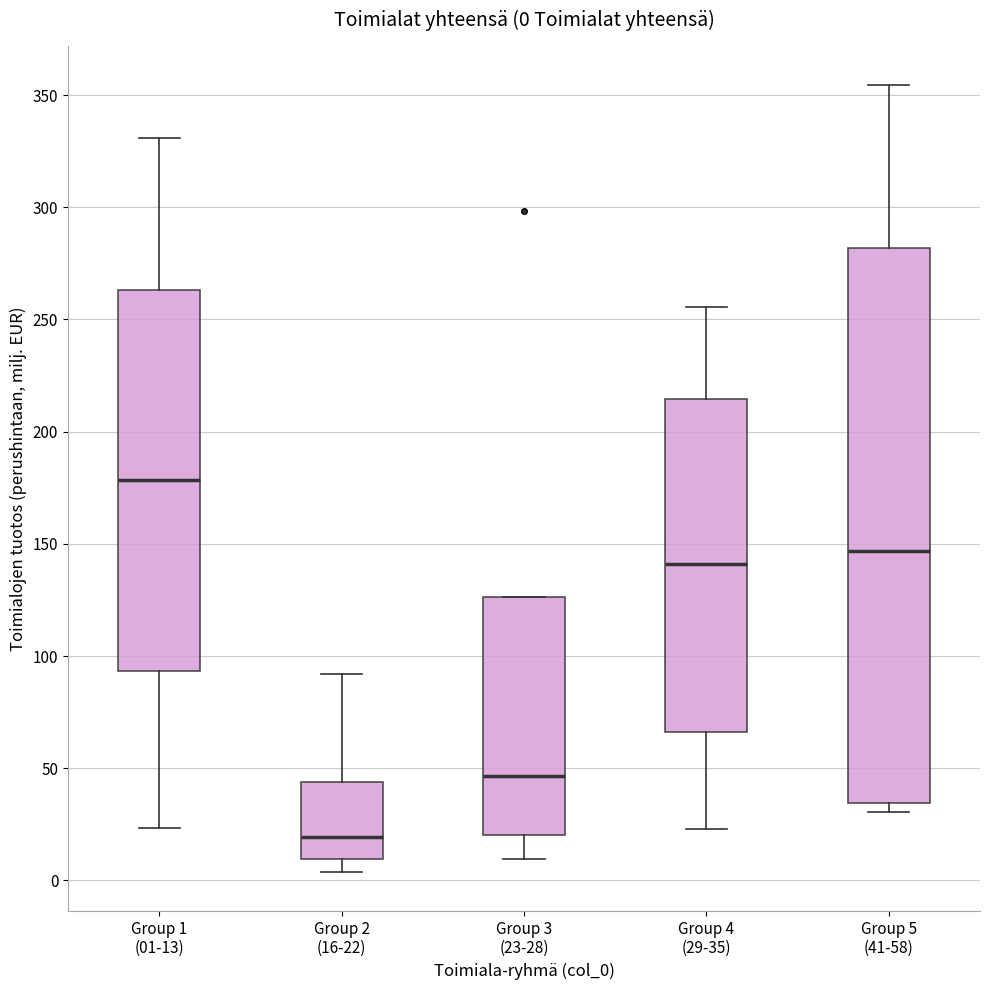

Which box is the tallest, from its lower edge to its upper edge?

Group 5 (41-58)